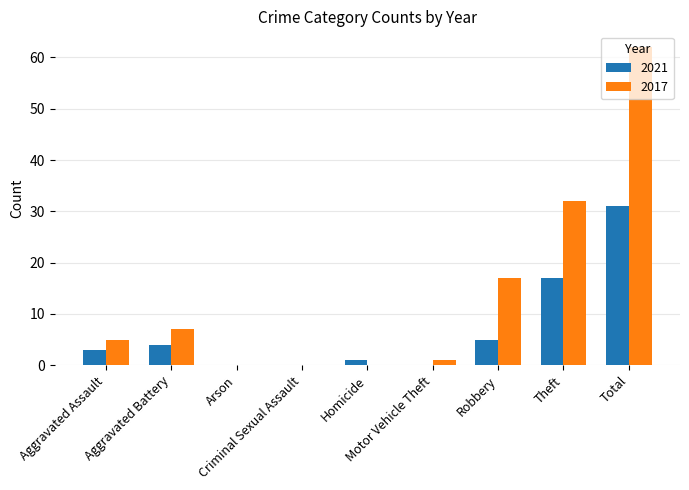

Count the number of data series in this chart.

2